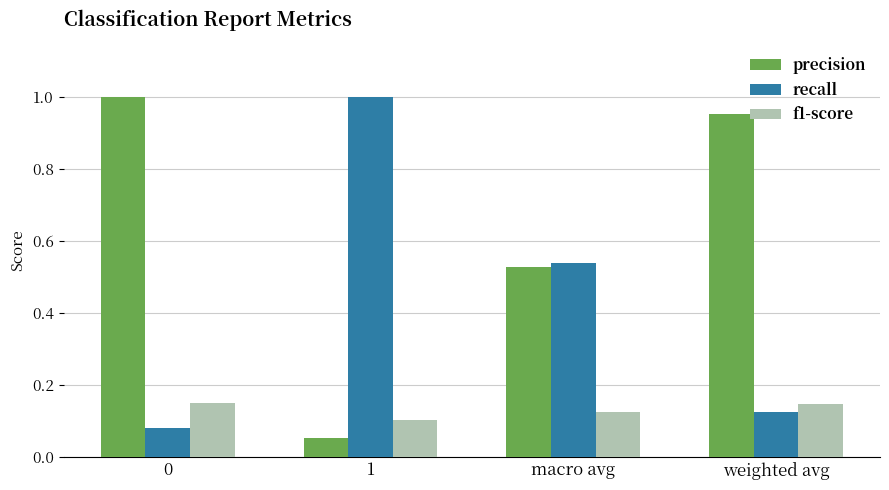

What is the label of the 1st bar from the right?

weighted avg